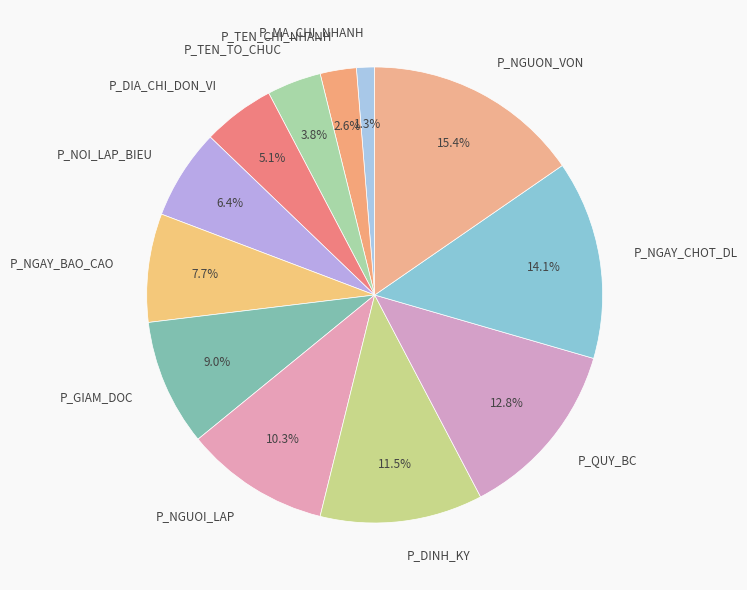

What is the ratio of the value at P_NGAY_CHOT_DL to the value at P_NGUOI_LAP?

1.4